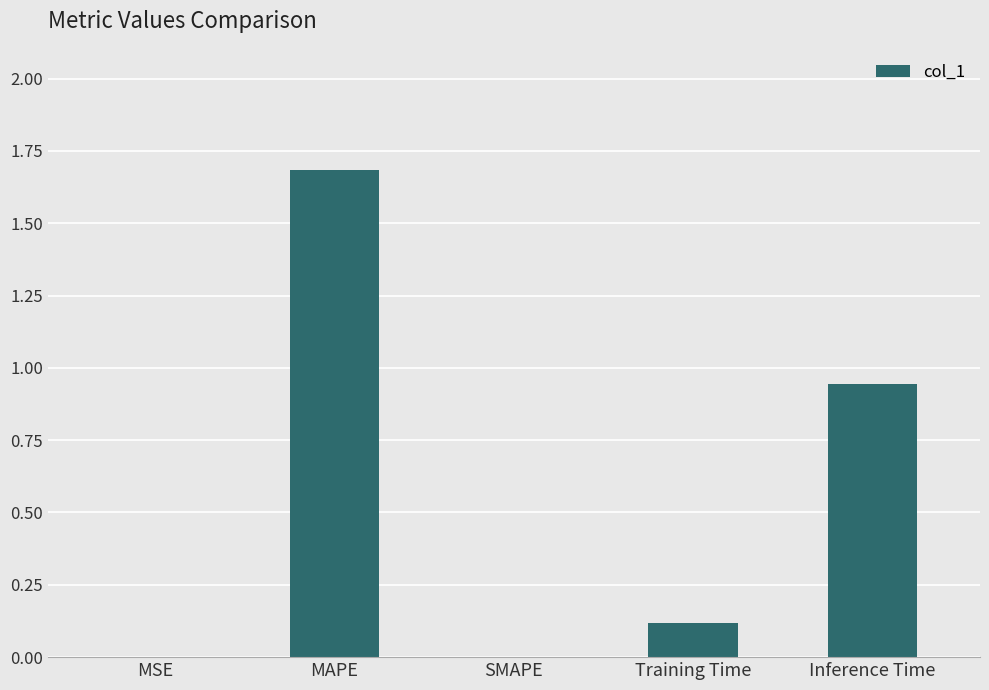

What is the maximum value shown in the chart?

1.7